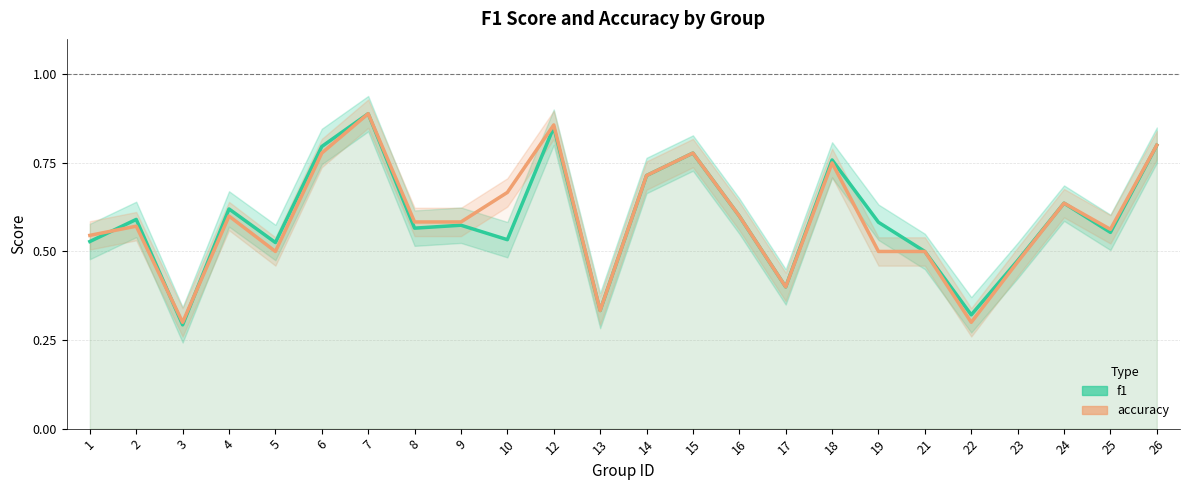

Rank the series at 24 from highest to lowest value.

f1, accuracy